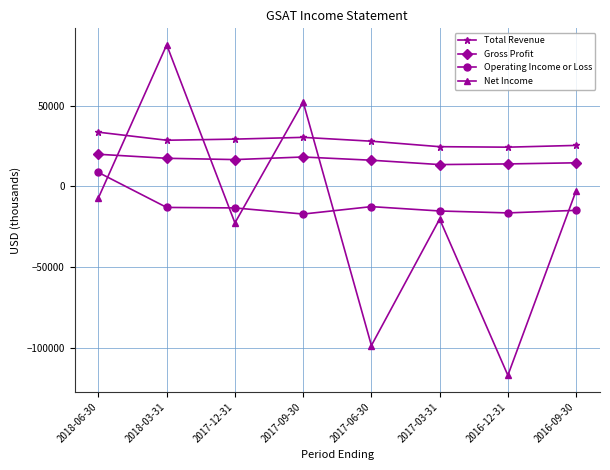

How many values in the Gross Profit series are below 16700?

4